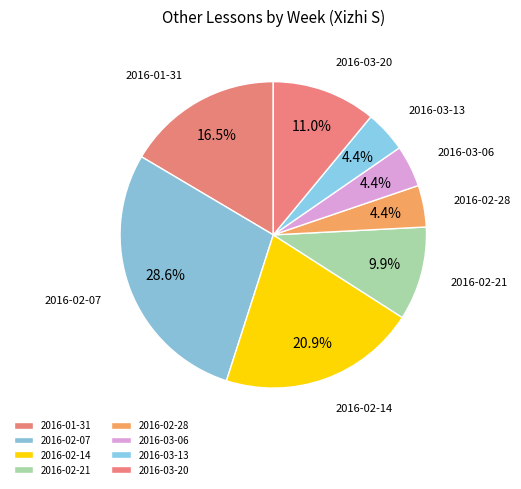

The 2016-03-20 slice represents 6% of the pie. True or false?

False